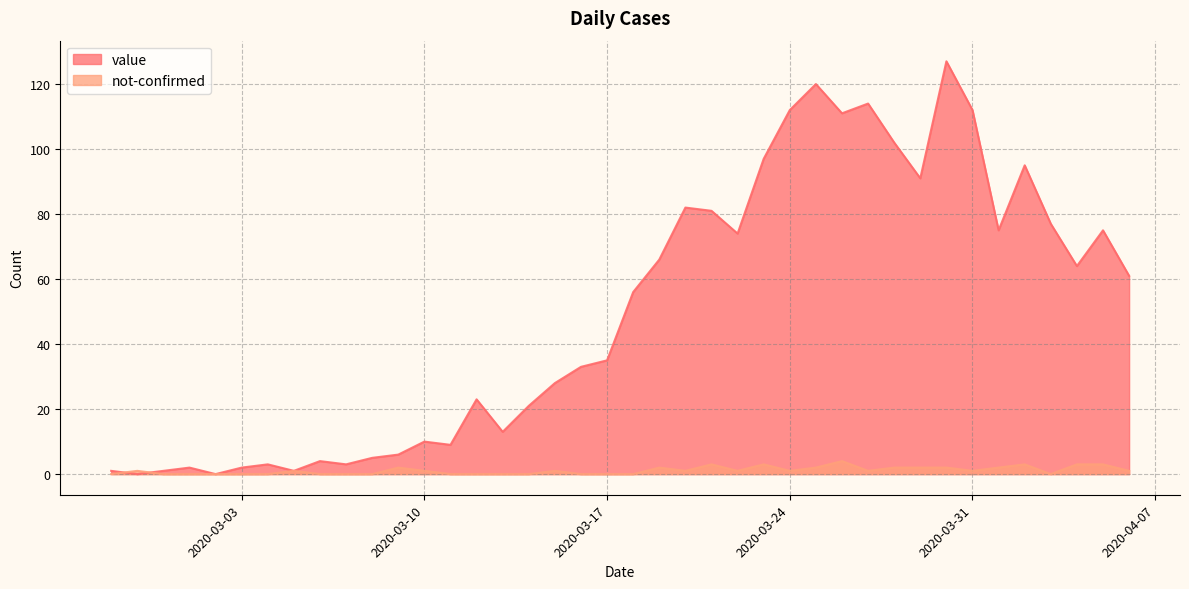

Reading left to right, what are all the values shown in this chart?

value: 1	0	1	2	0	2	3	1	4	3	5	6	10	9	23	13	21	28	33	35	56	66	82	81	74	97	112	120	111	114	102	91	127	112	75	95	77	64	75	61
not-confirmed: 0	1	0	0	0	0	0	1	0	0	0	2	1	0	0	0	0	1	0	0	0	2	1	3	1	3	1	2	4	1	2	2	2	1	2	3	0	3	3	1